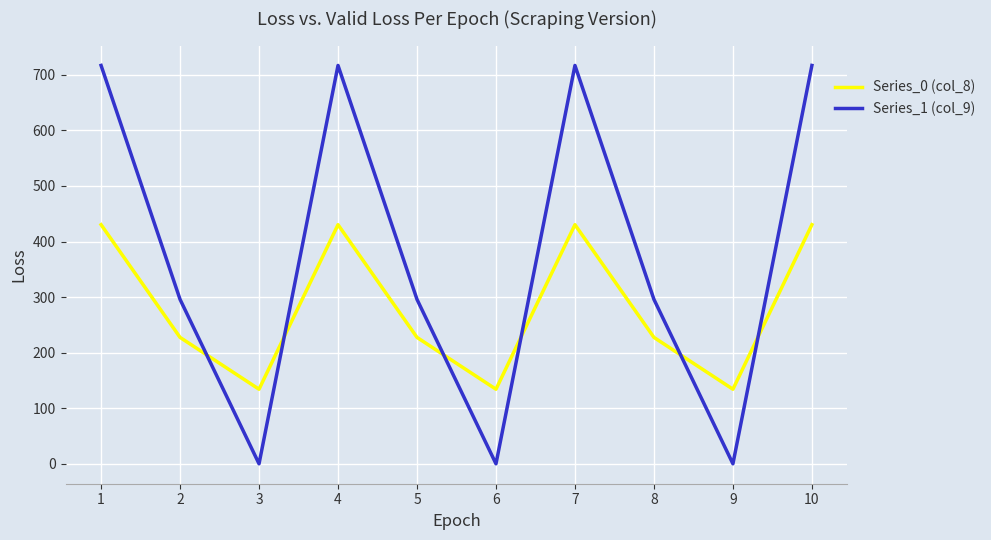

What is the lowest value of the Series_0 (col_8) series?

134.2